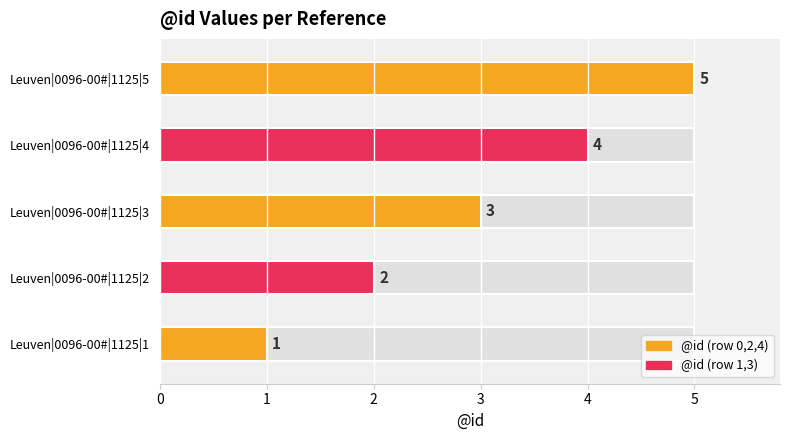

At which category does the chart reach its peak across all series?

Leuven|0096-00#|1125|5